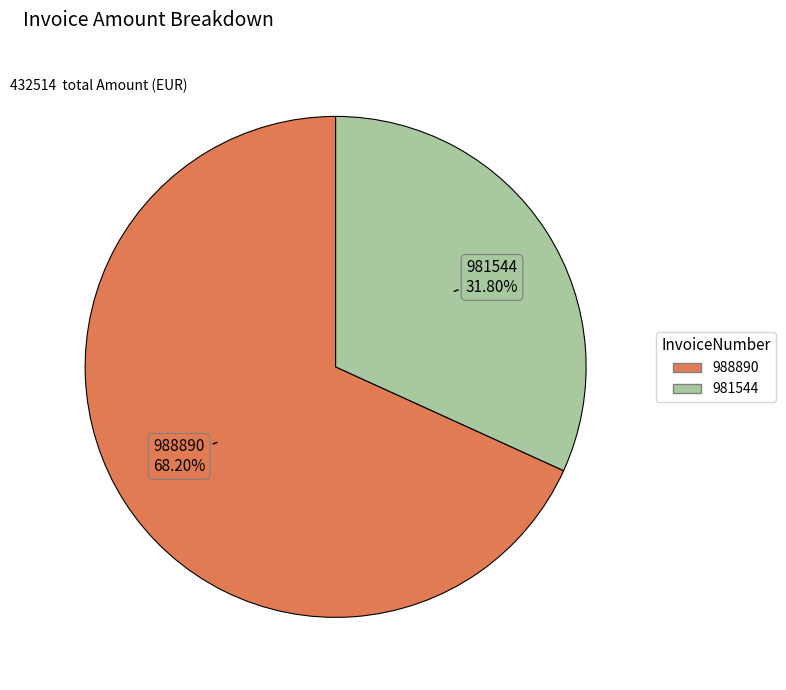

How much of the chart is everything except 981544?

68.2%